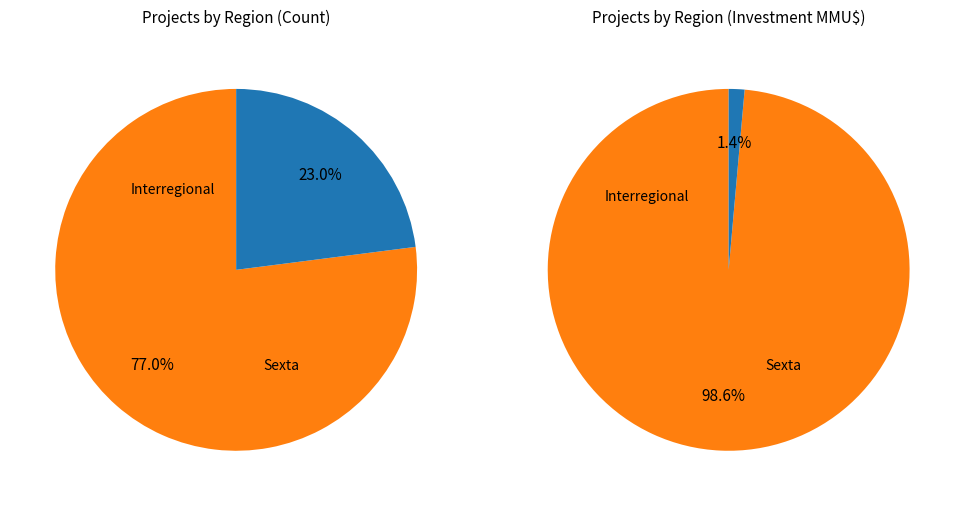

To the nearest percent, what percentage of the pie is Interregional?

23%